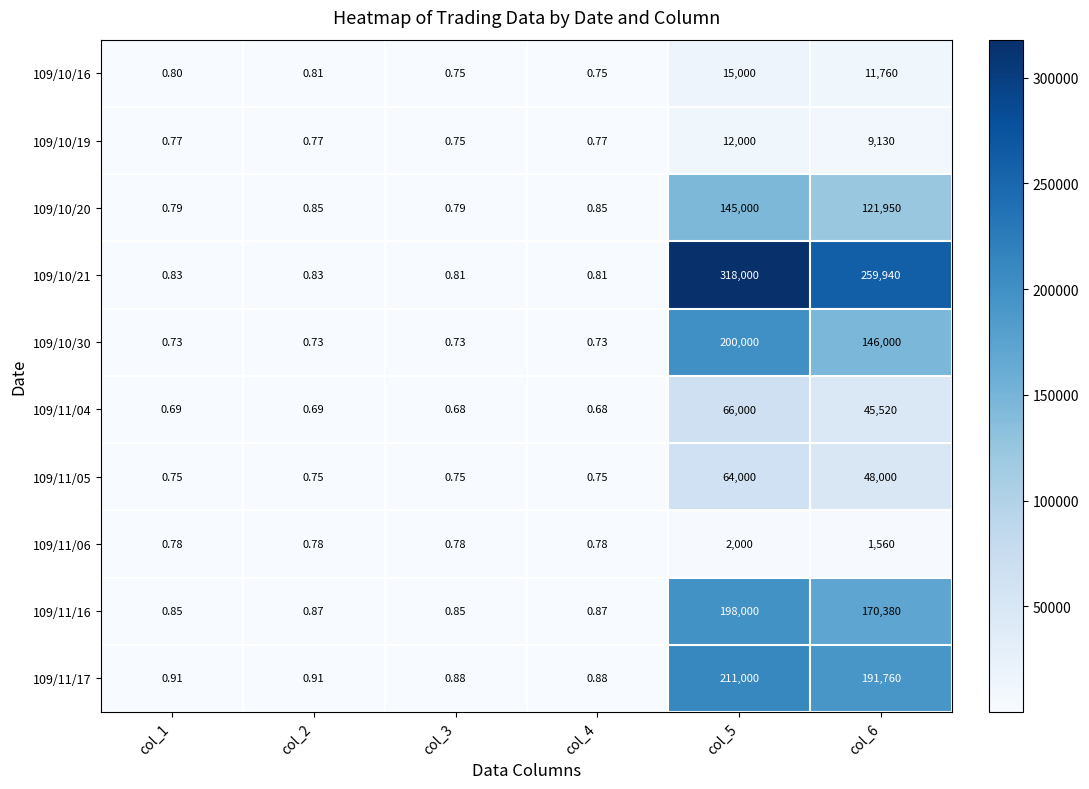

What is the spread (max minus min) of values at col_6?

258380.0